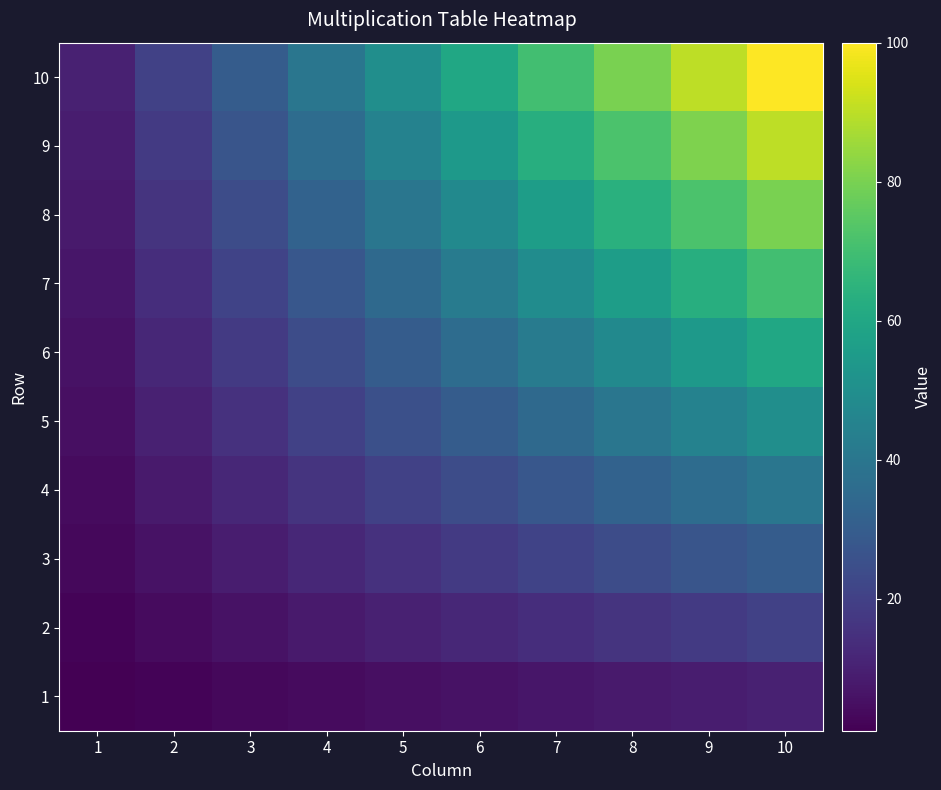

Reading right to left, extract all data points from this chart.

1: 10=10	9=9	8=8	7=7	6=6	5=5	4=4	3=3	2=2	1=1
2: 10=20	9=18	8=16	7=14	6=12	5=10	4=8	3=6	2=4	1=2
3: 10=30	9=27	8=24	7=21	6=18	5=15	4=12	3=9	2=6	1=3
4: 10=40	9=36	8=32	7=28	6=24	5=20	4=16	3=12	2=8	1=4
5: 10=50	9=45	8=40	7=35	6=30	5=25	4=20	3=15	2=10	1=5
6: 10=60	9=54	8=48	7=42	6=36	5=30	4=24	3=18	2=12	1=6
7: 10=70	9=63	8=56	7=49	6=42	5=35	4=28	3=21	2=14	1=7
8: 10=80	9=72	8=64	7=56	6=48	5=40	4=32	3=24	2=16	1=8
9: 10=90	9=81	8=72	7=63	6=54	5=45	4=36	3=27	2=18	1=9
10: 10=100	9=90	8=80	7=70	6=60	5=50	4=40	3=30	2=20	1=10